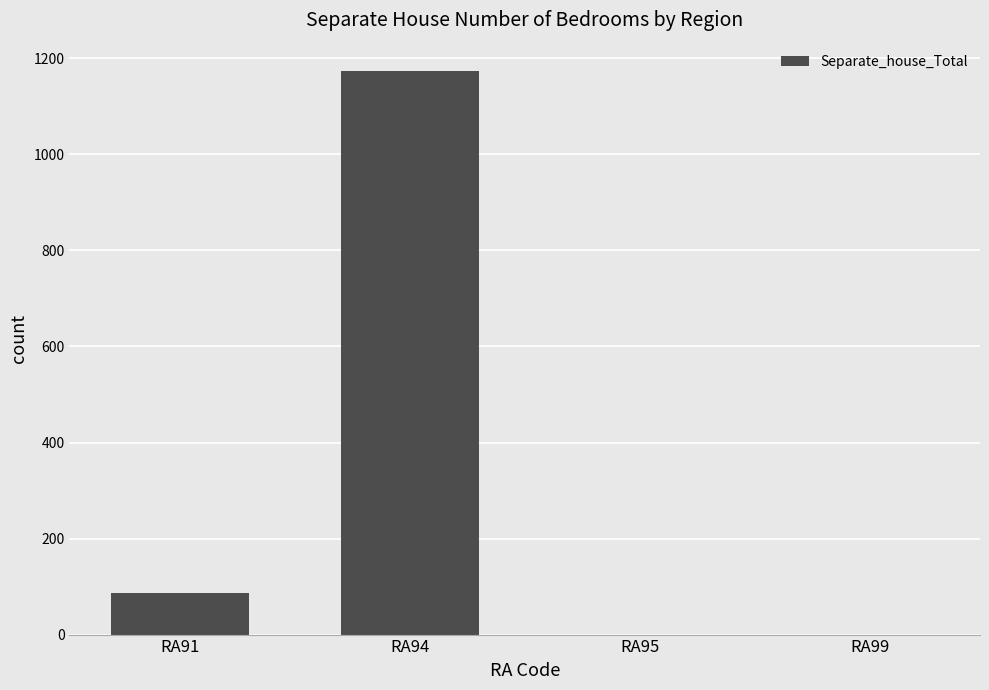

Reading left to right, what are all the values shown in this chart?

RA91=87	RA94=1174	RA95=0	RA99=0